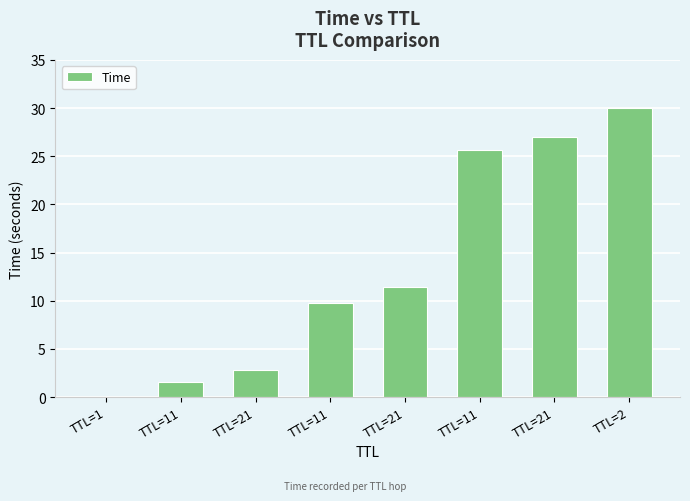

Reading right to left, what are all the values shown in this chart?

30.0	27.0	25.6	11.5	9.8	2.8	1.6	0.0